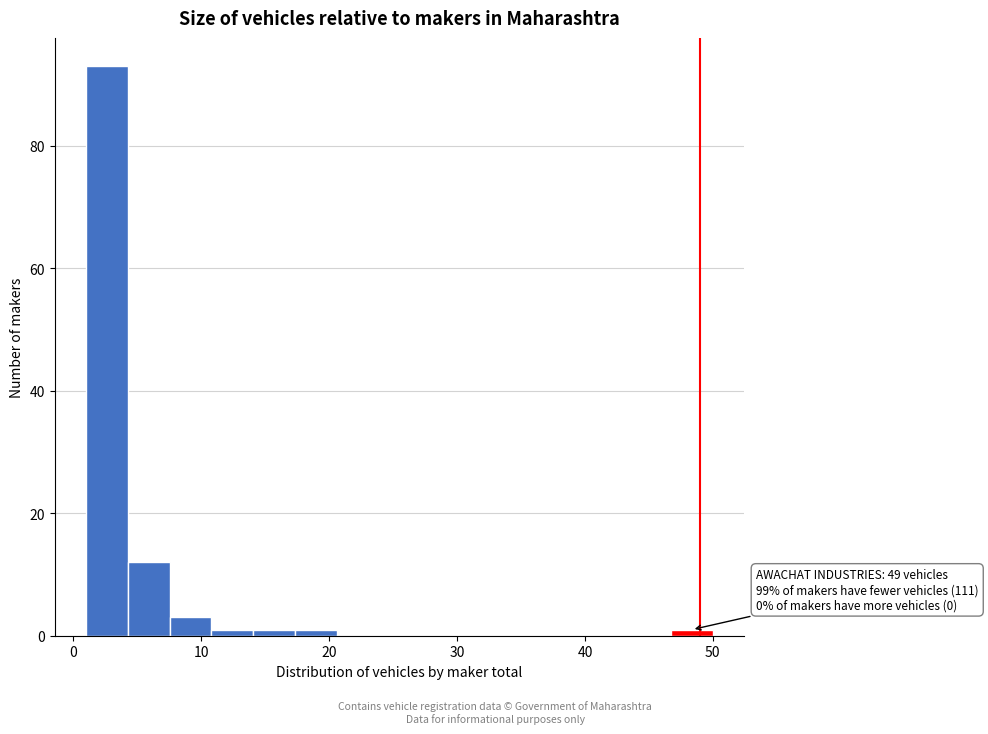

Read against the x-axis, roughly where is the centre of the tallest bar?

3